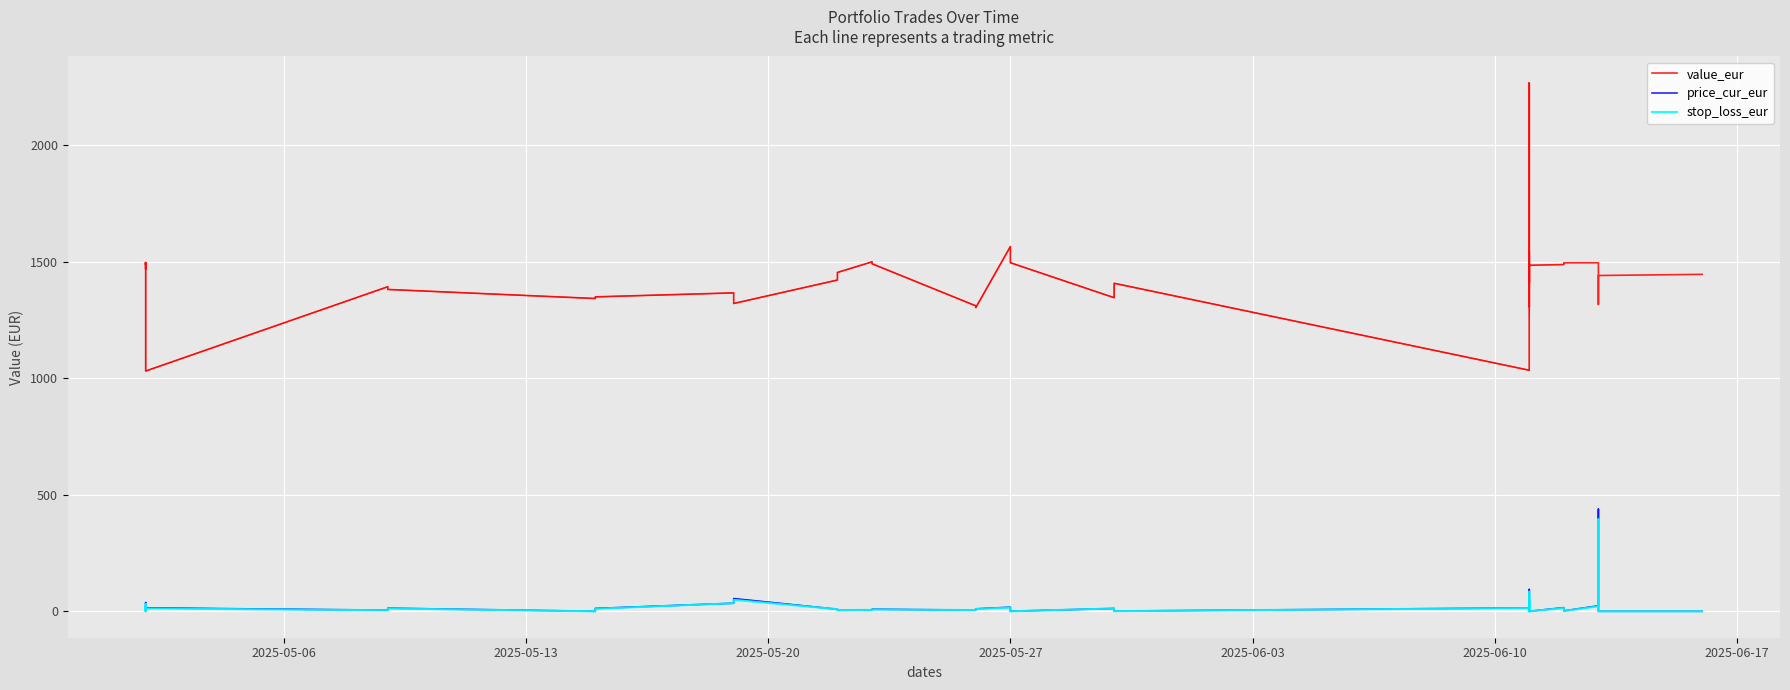

True or false: value_eur and stop_loss_eur intersect in this chart.

False